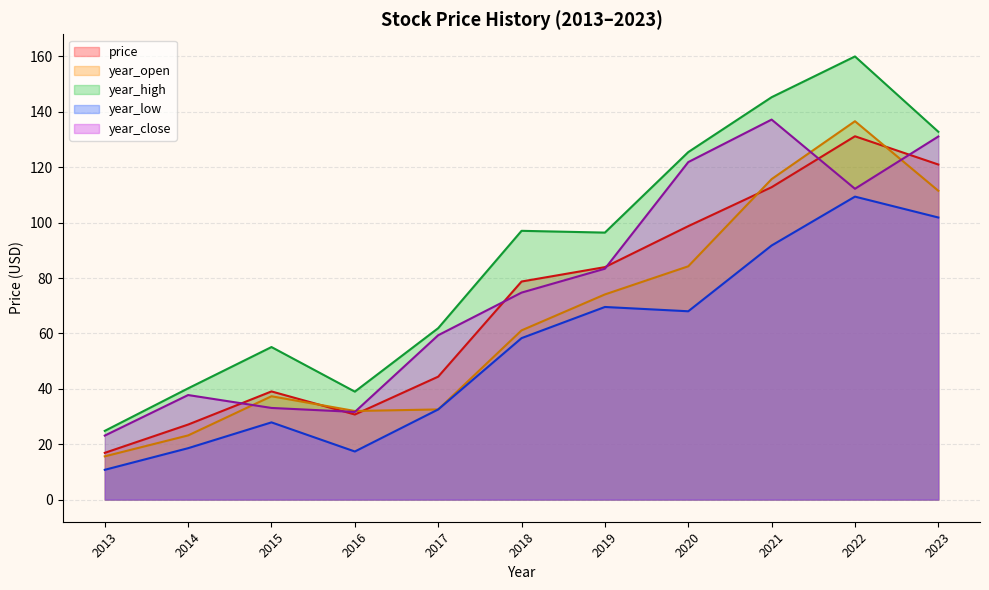

At how many categories does at least one series exceed 87?

6